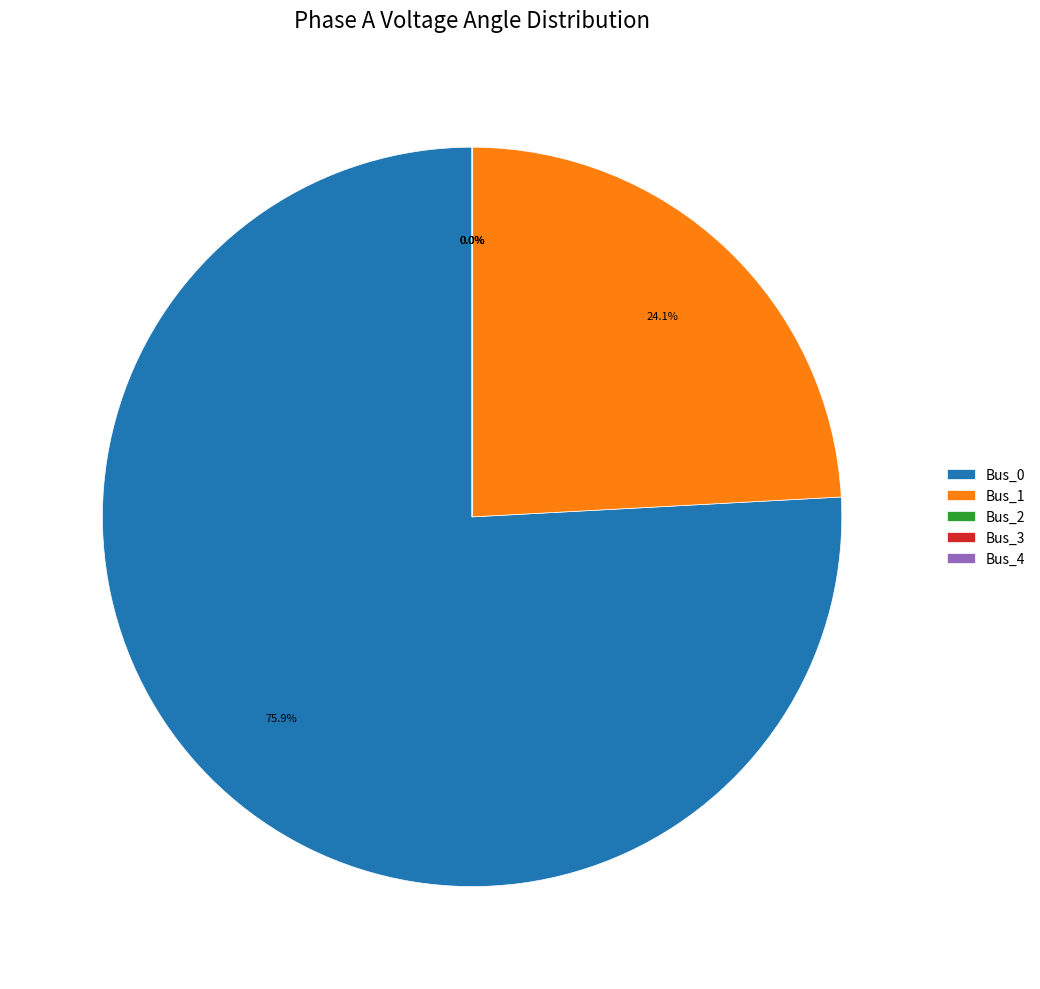

What is the largest slice in the pie chart?

Bus_0